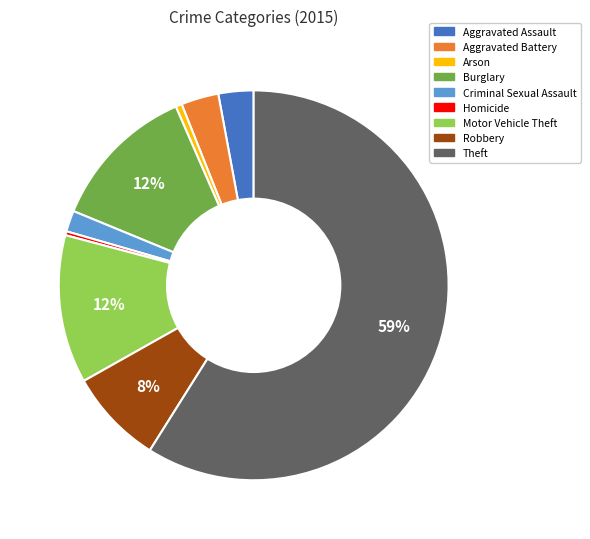

To the nearest percent, what is the difference between the largest and smallest slice percentages?

59%